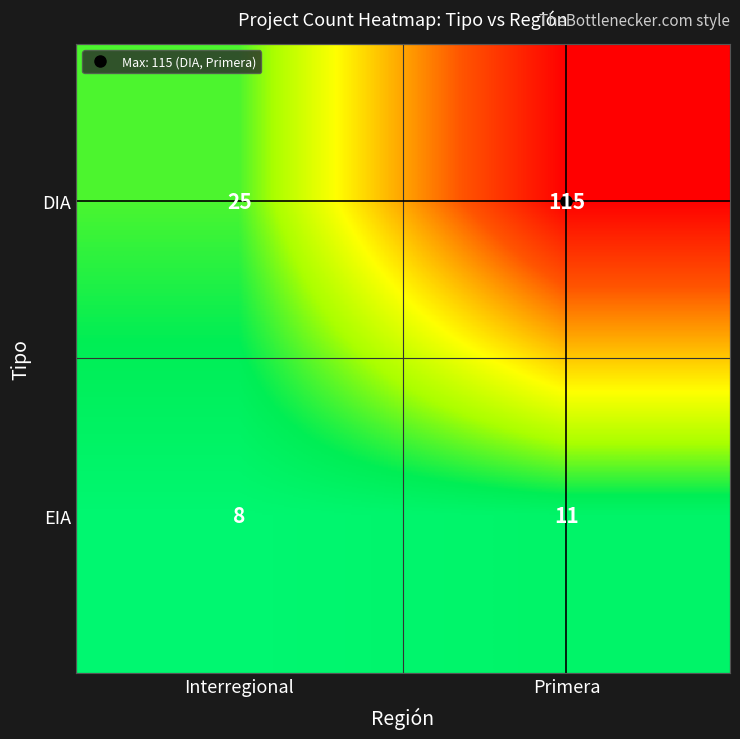

Is it true that EIA equals 4 at Interregional?

False